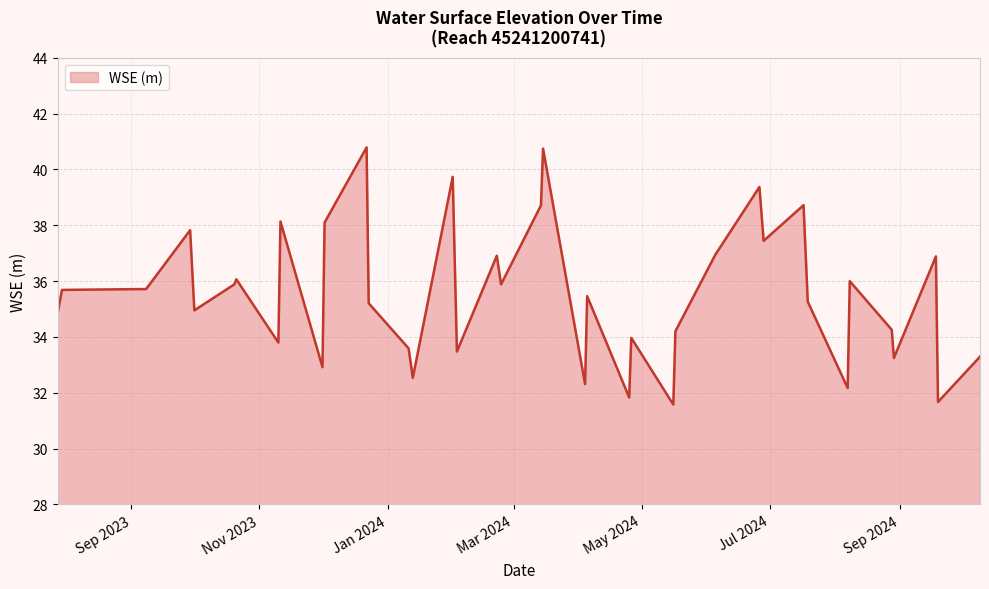

What is the greatest value displayed?

40.8